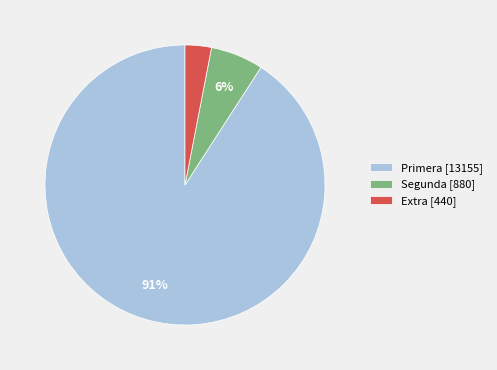

Is the sum of Segunda [880] and Primera [13155] greater than half?

Yes